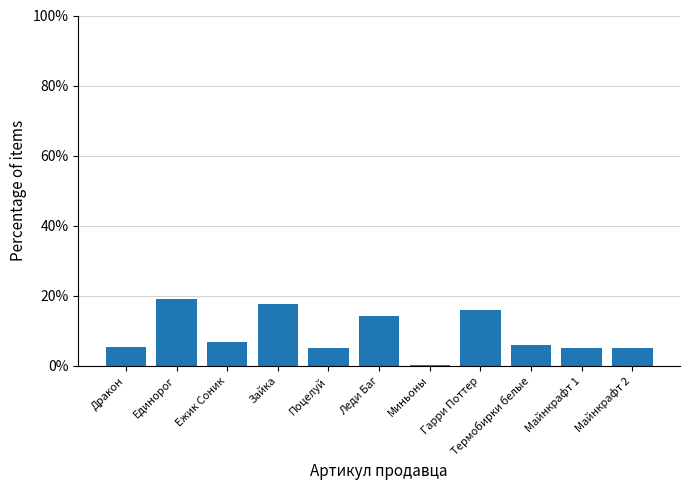

What is the change in value from Ежик Соник to Зайка?

+10.8